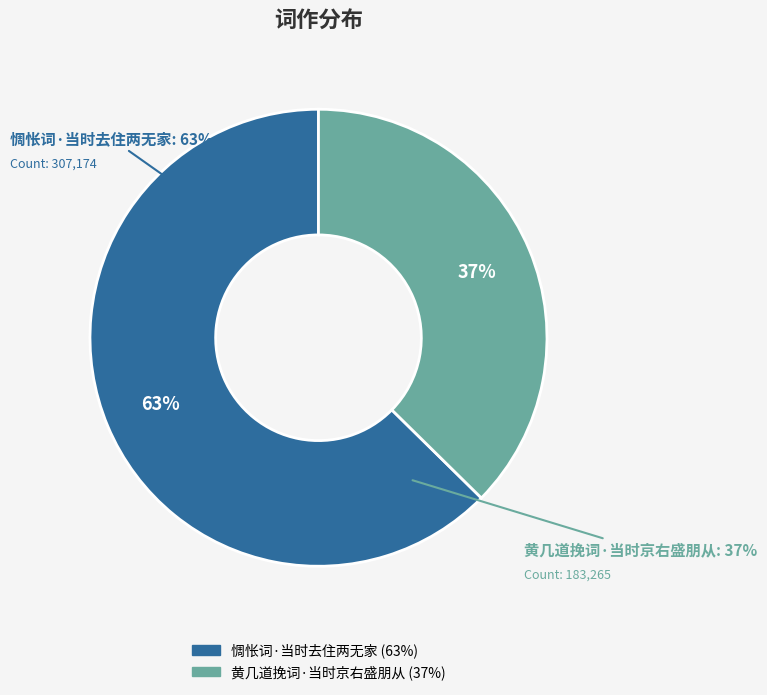

Is it true that 惆怅词·当时去住两无家 is 73% of the pie?

False